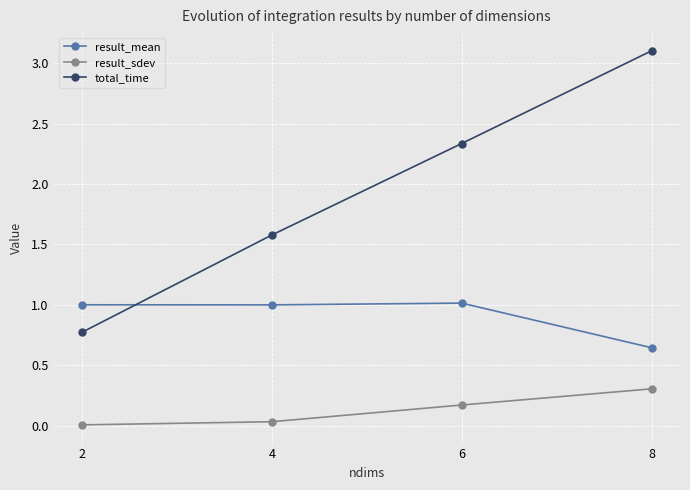

What is the difference between the second highest and second lowest values in the result_sdev series?

0.1